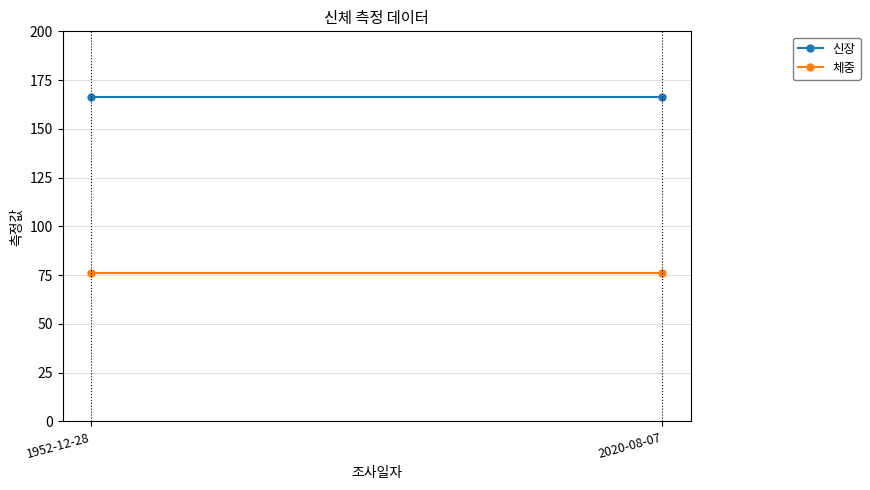

Reading left to right, list all the values displayed in this chart.

신장: 1952-12-28=166.3	2020-08-07=166.3
체중: 1952-12-28=76.3	2020-08-07=76.3